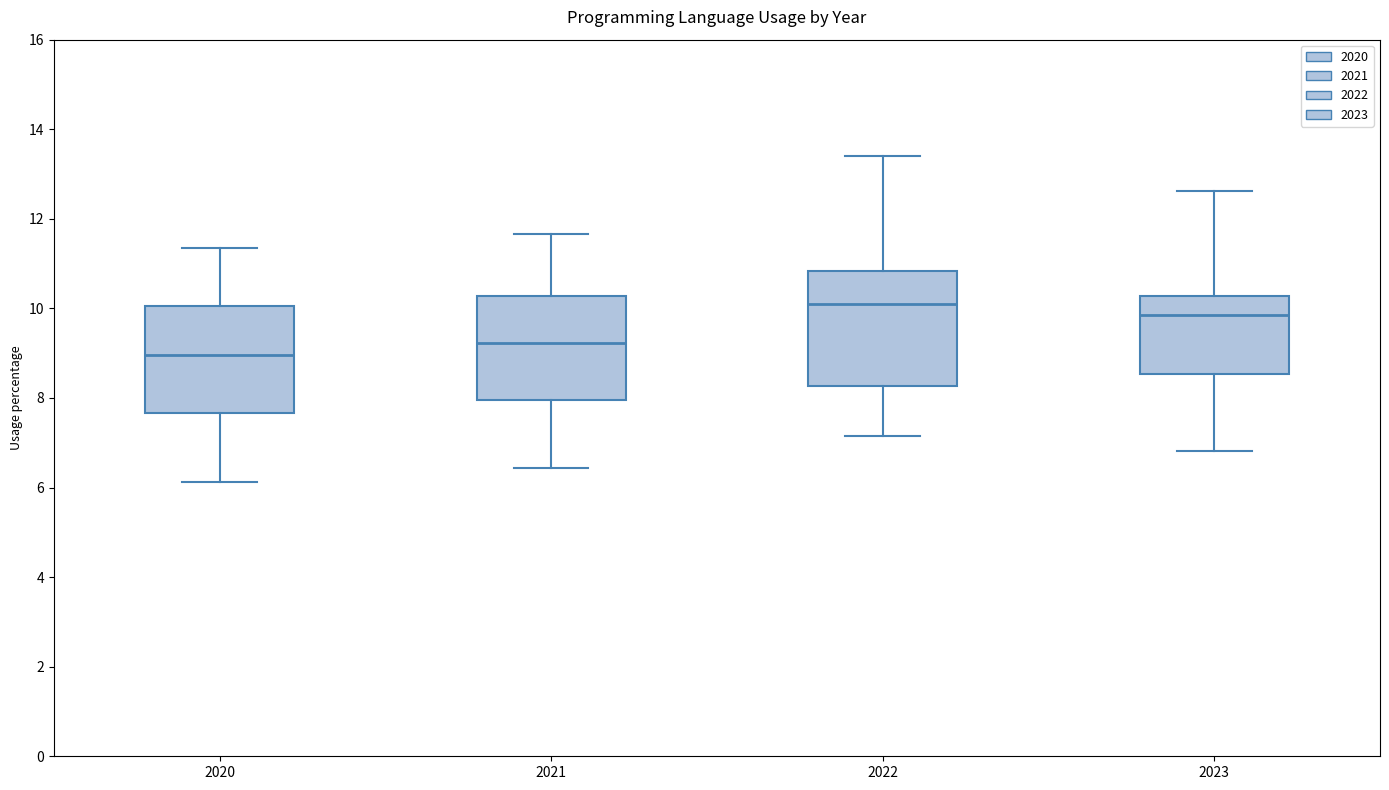

Reading left to right, transcribe this box plot: for each box, give where its median line is, the range the box spans, and where its two whiskers end, as read against the y-axis. The values are not printed on the chart, so give them approximately, as read against the axis.

2020: median 9.0, box 7.6 to 10.0, whiskers 6.2 to 11.4
2021: median 9.2, box 8.0 to 10.2, whiskers 6.4 to 11.6
2022: median 10.2, box 8.2 to 10.8, whiskers 7.2 to 13.4
2023: median 9.8, box 8.6 to 10.2, whiskers 6.8 to 12.6